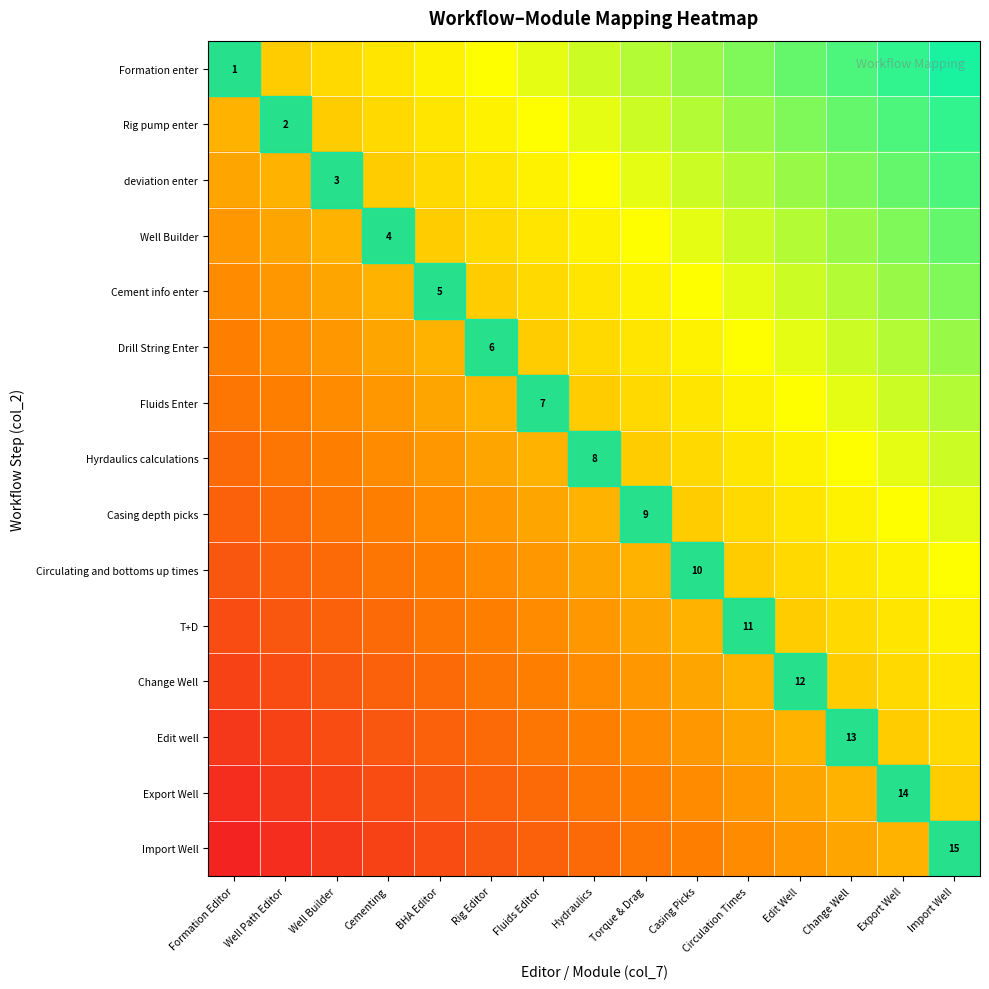

Rank the series by their maximum value, from highest to lowest.

Formation enter, Rig pump enter, deviation enter, Well Builder, Cement info enter, Drill String Enter, Fluids Enter, Hyrdaulics calculations, Casing depth picks, Circulating and bottoms up times, T+D, Change Well, Edit well, Export Well, Import Well